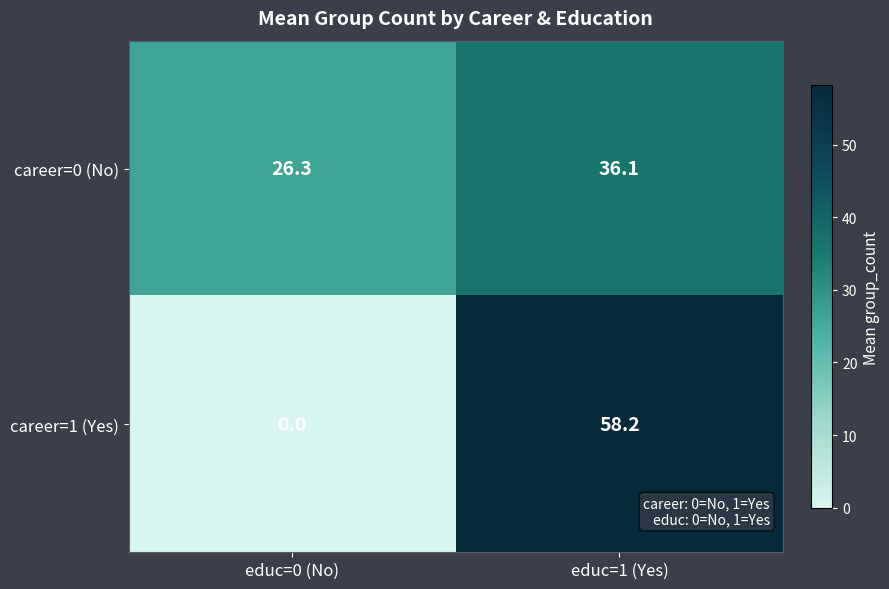

Reading left to right, what are all the values shown in this chart?

career=0 (No): educ=0 (No)=26.3	educ=1 (Yes)=36.1
career=1 (Yes): educ=0 (No)=0.0	educ=1 (Yes)=58.2